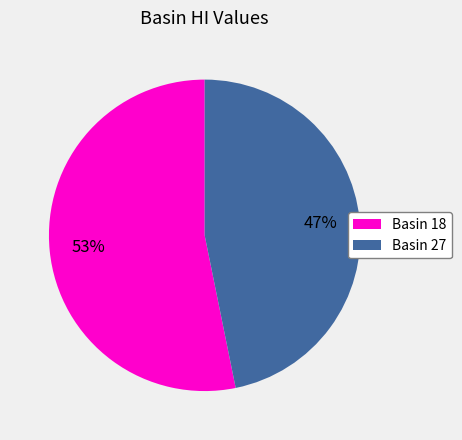

Which has a higher value, Basin 18 or Basin 27?

Basin 18